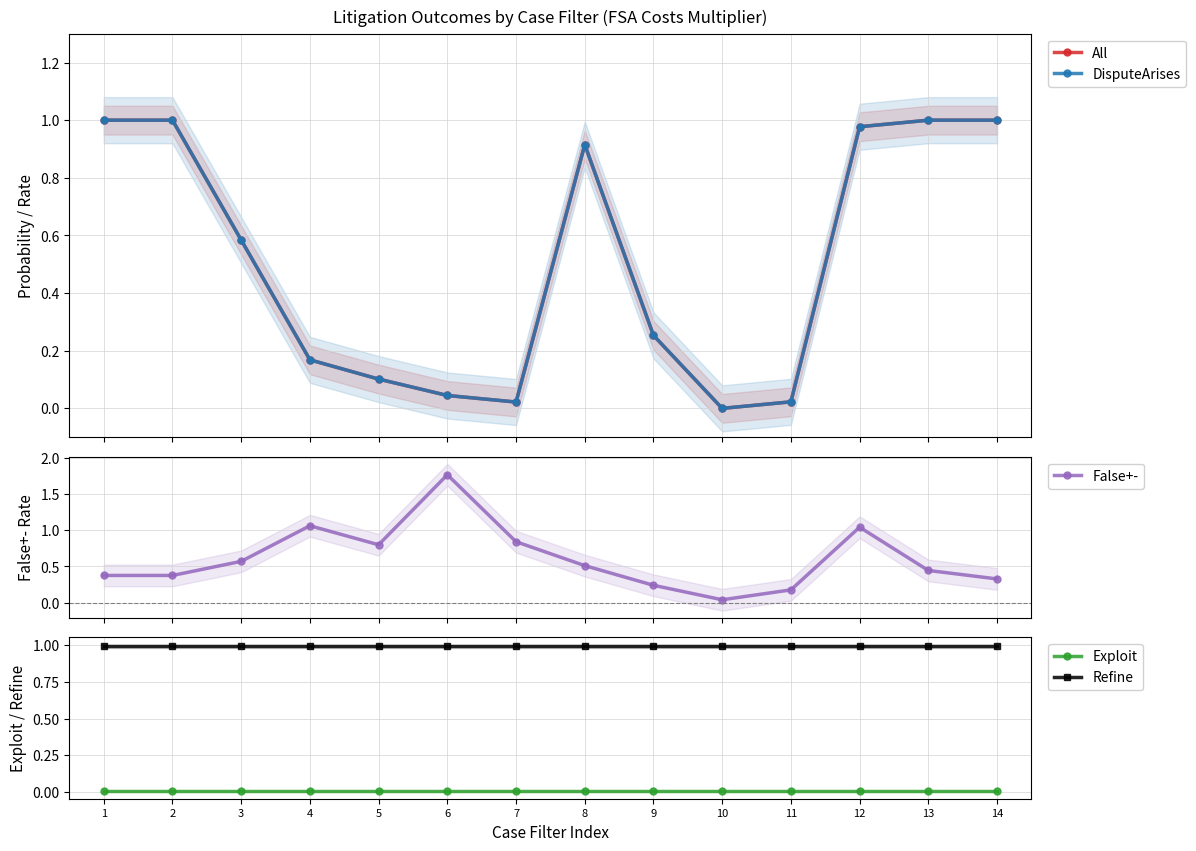

Which series changed the most between 1 and 9?

All